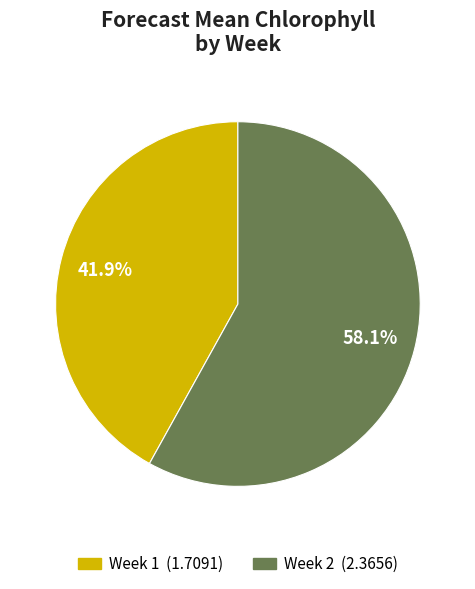

Does any single category account for the majority?

Yes